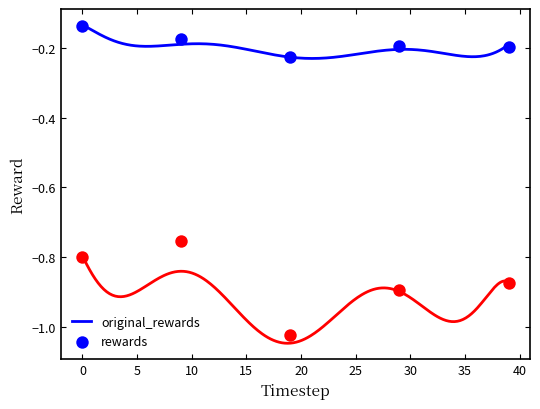

True or false: original_rewards and rewards intersect in this chart.

False